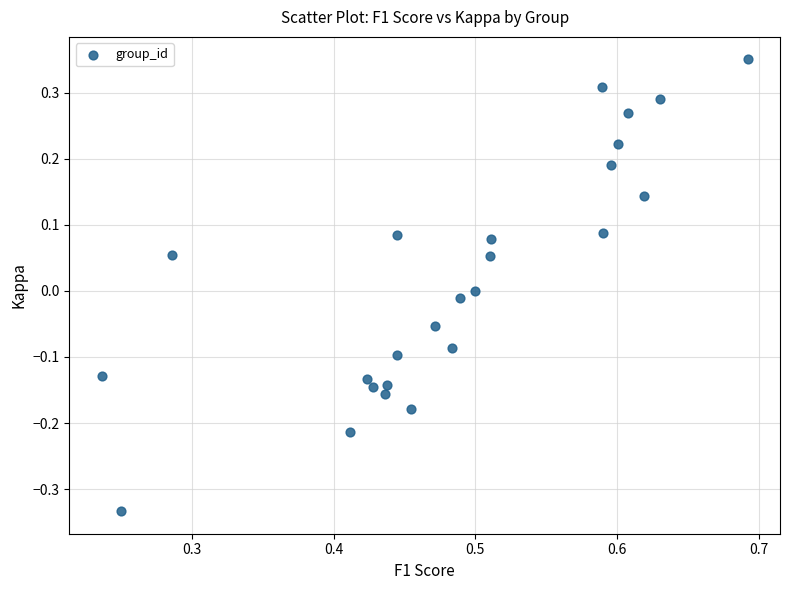

What is the range of Y values (max minus min)?

0.7